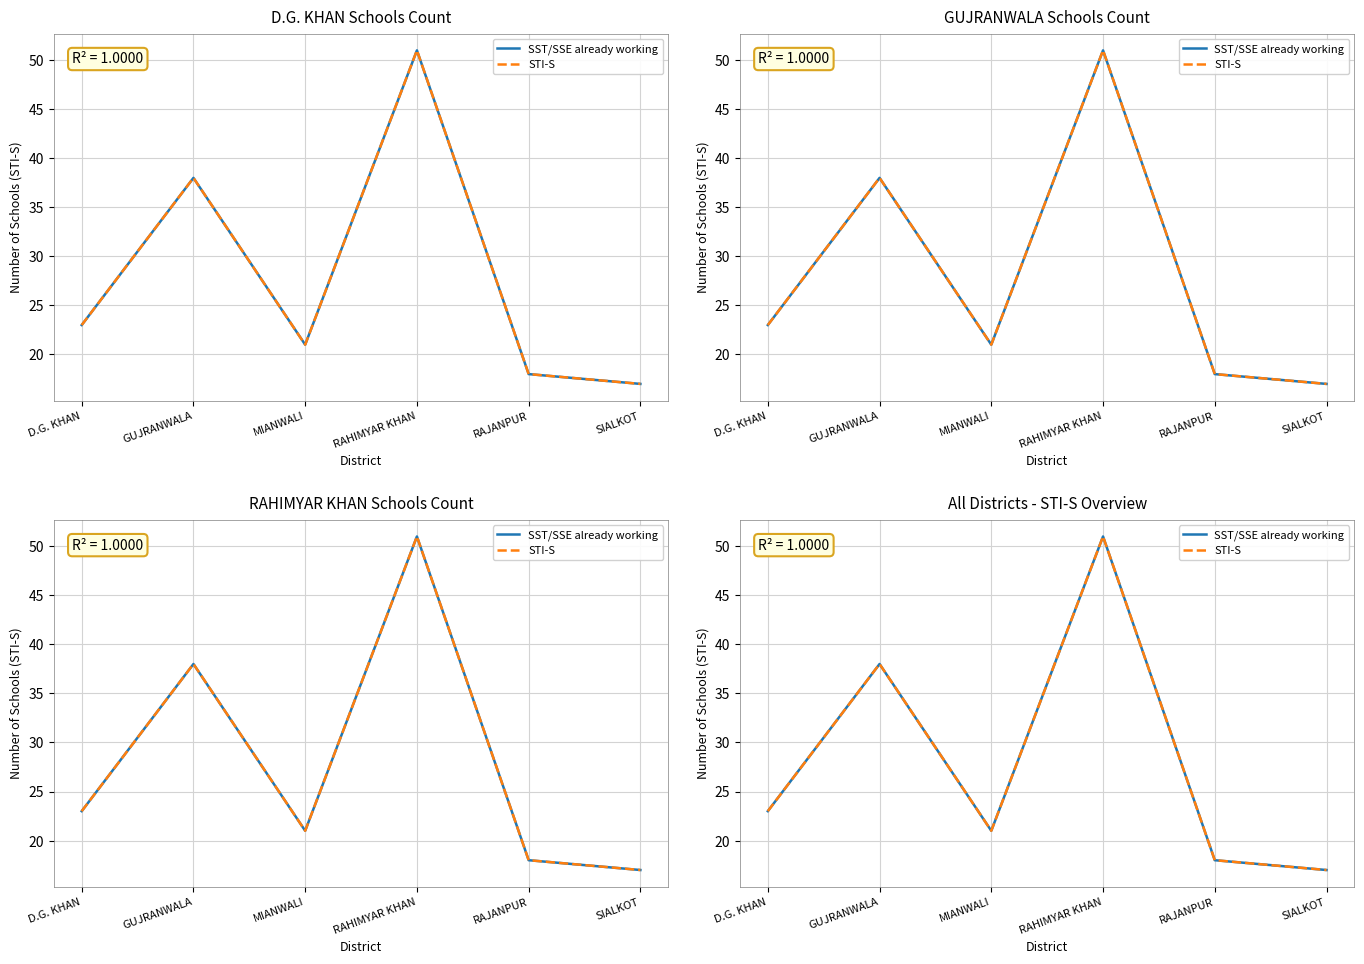

The SST/SSE already working series shows 23 at D.G. KHAN. True or false?

True